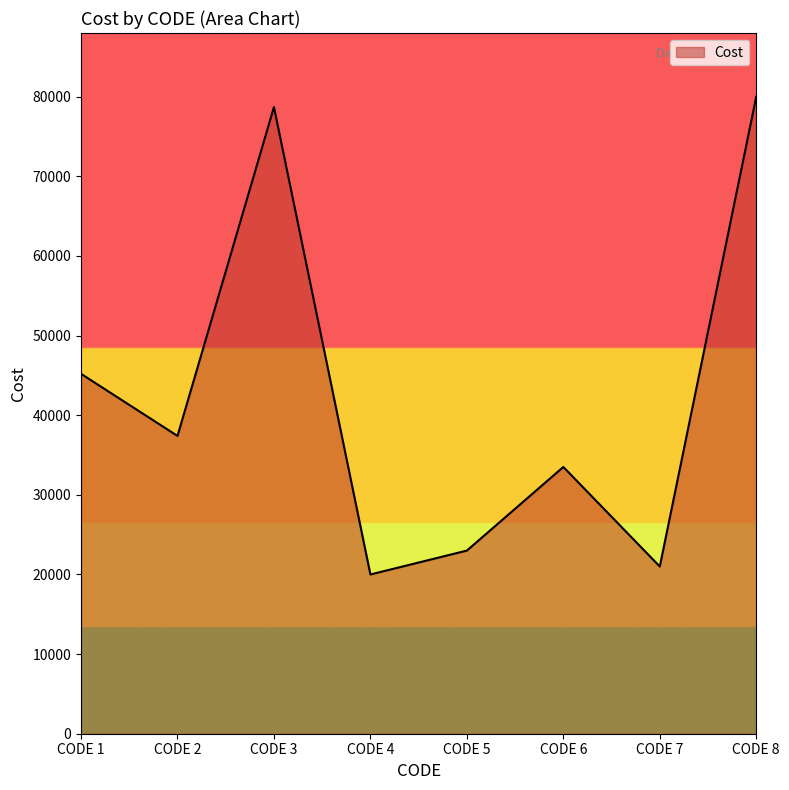

At which category does the chart reach its peak across all series?

CODE 8